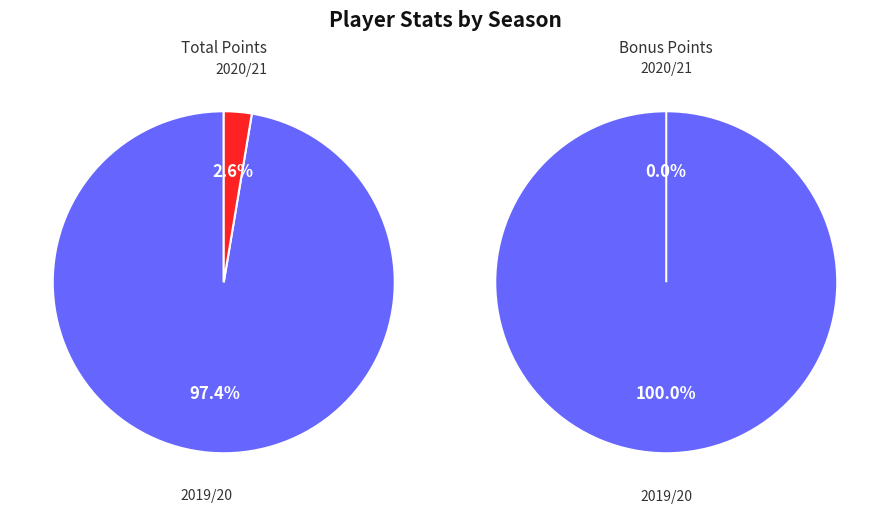

Rank the series by their average value, from highest to lowest.

total_points, bonus